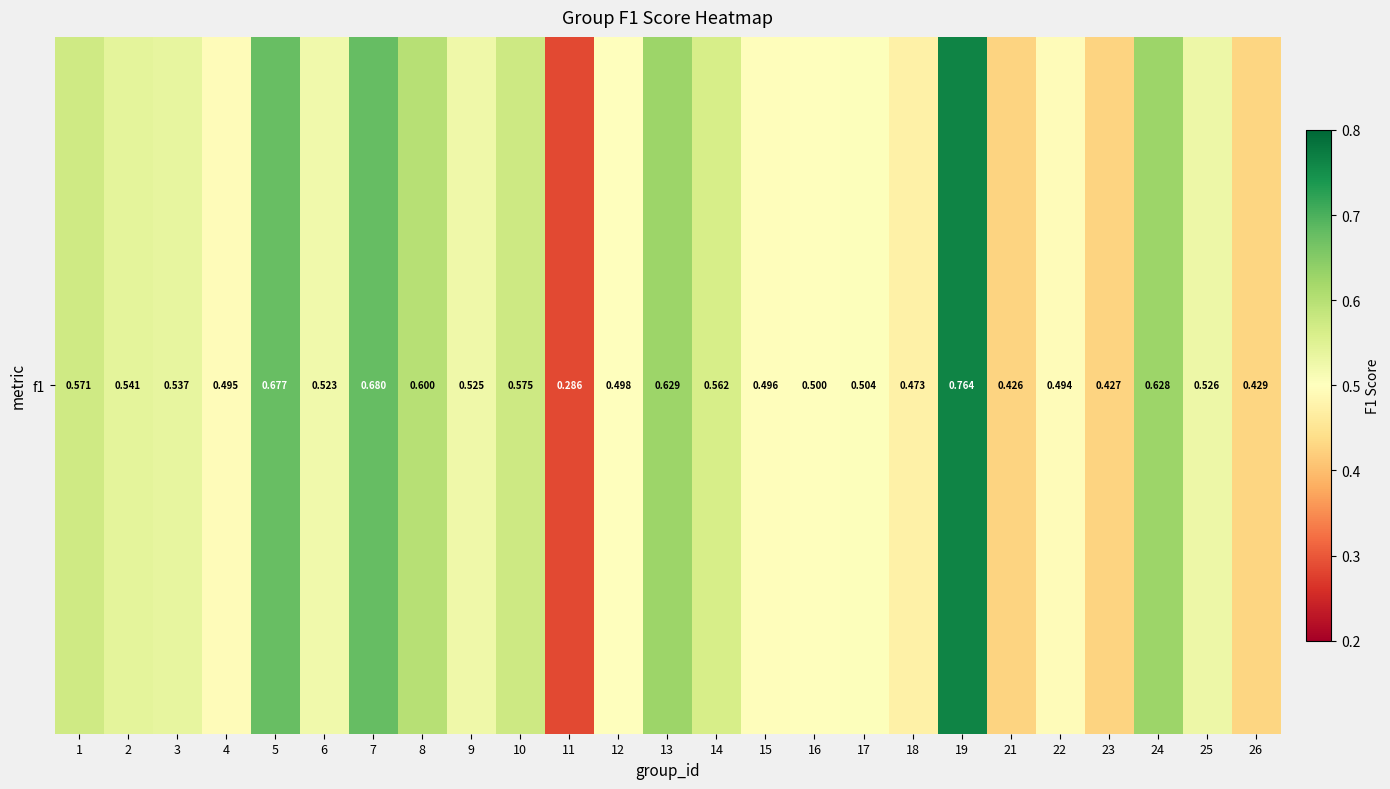

Reading right to left, transcribe all the data shown in this chart.

26=0.4	25=0.5	24=0.6	23=0.4	22=0.5	21=0.4	19=0.8	18=0.5	17=0.5	16=0.5	15=0.5	14=0.6	13=0.6	12=0.5	11=0.3	10=0.6	9=0.5	8=0.6	7=0.7	6=0.5	5=0.7	4=0.5	3=0.5	2=0.5	1=0.6